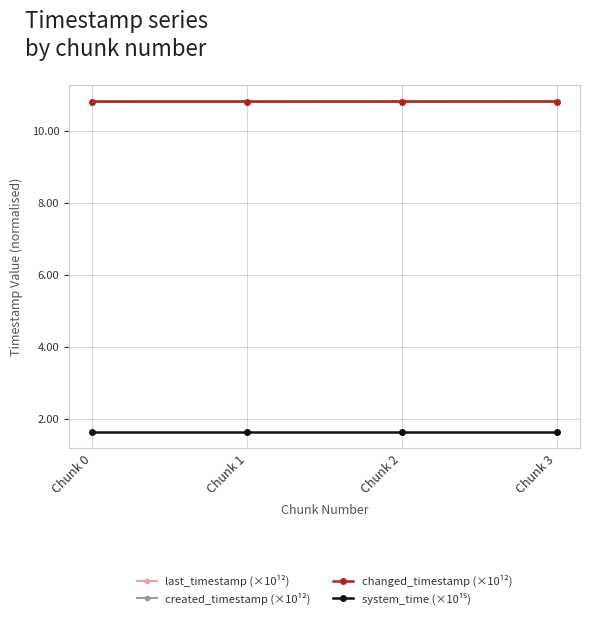

Which series has the widest spread of values?

created_timestamp (×10¹²)